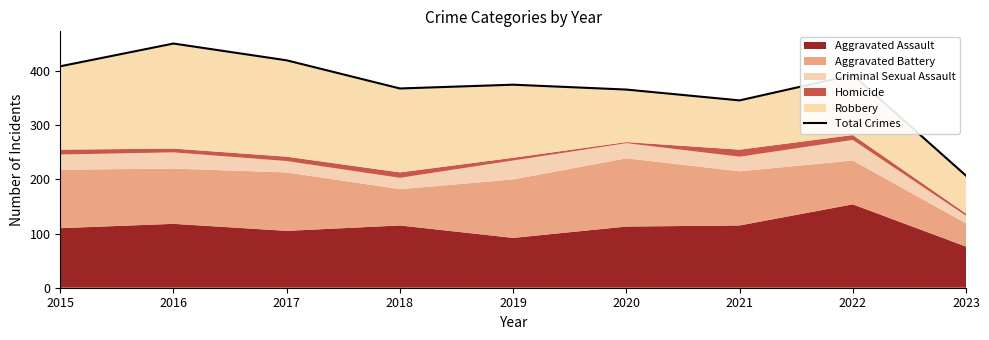

Between 2023 and 2019, which is larger?

2019